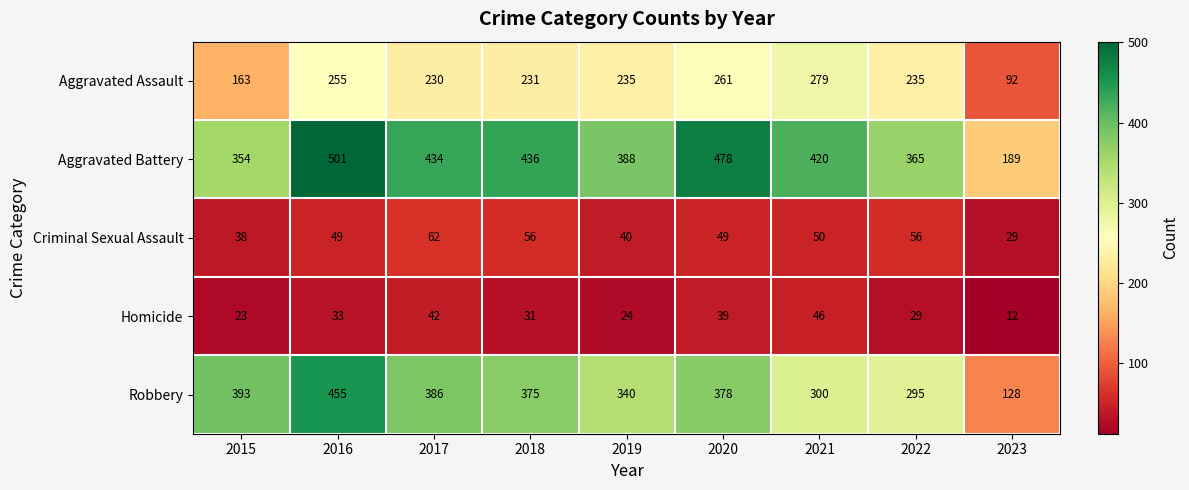

At which category is the sum across all series the highest?

2016